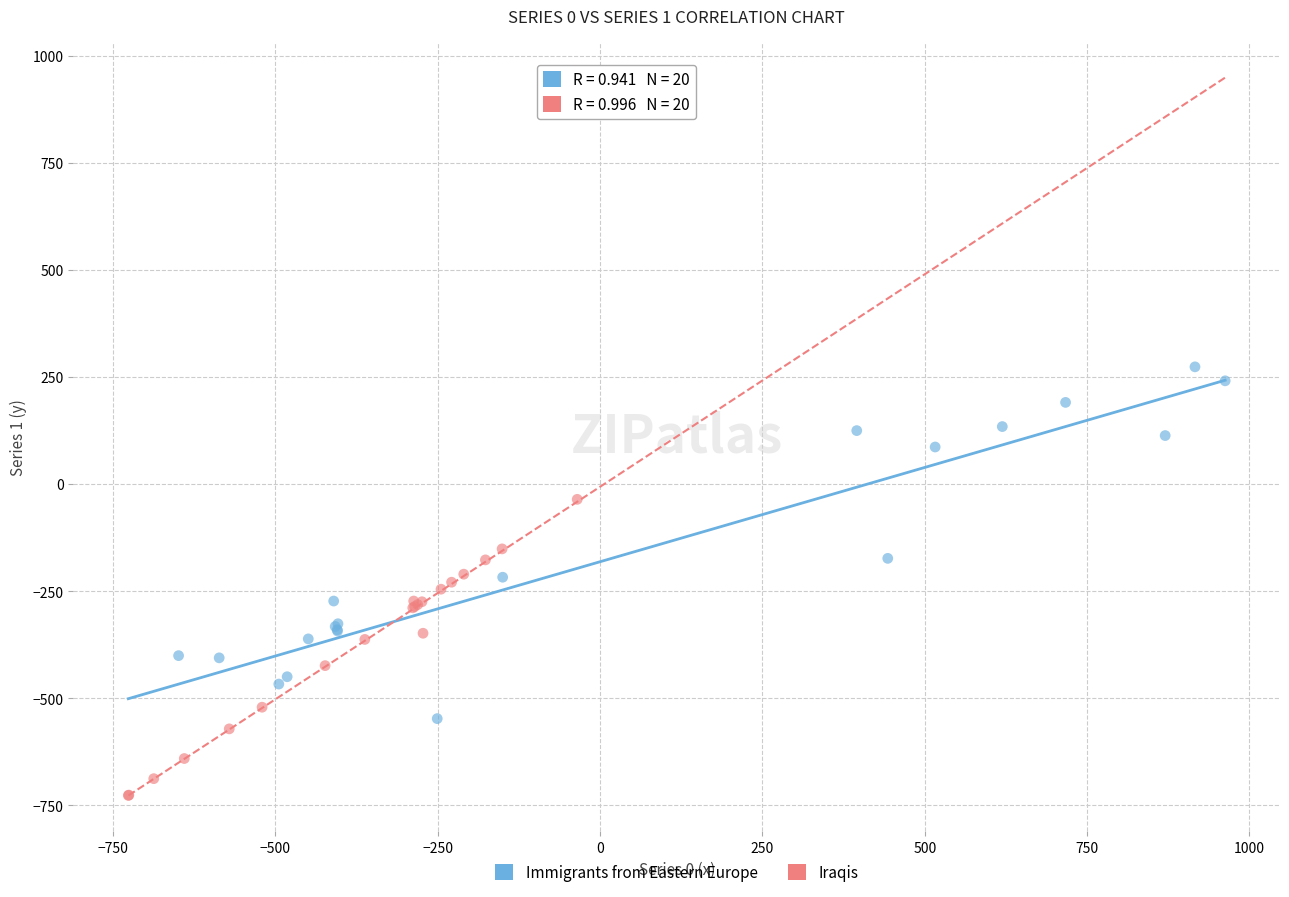

Which series reaches the minimum Y coordinate?

Iraqis